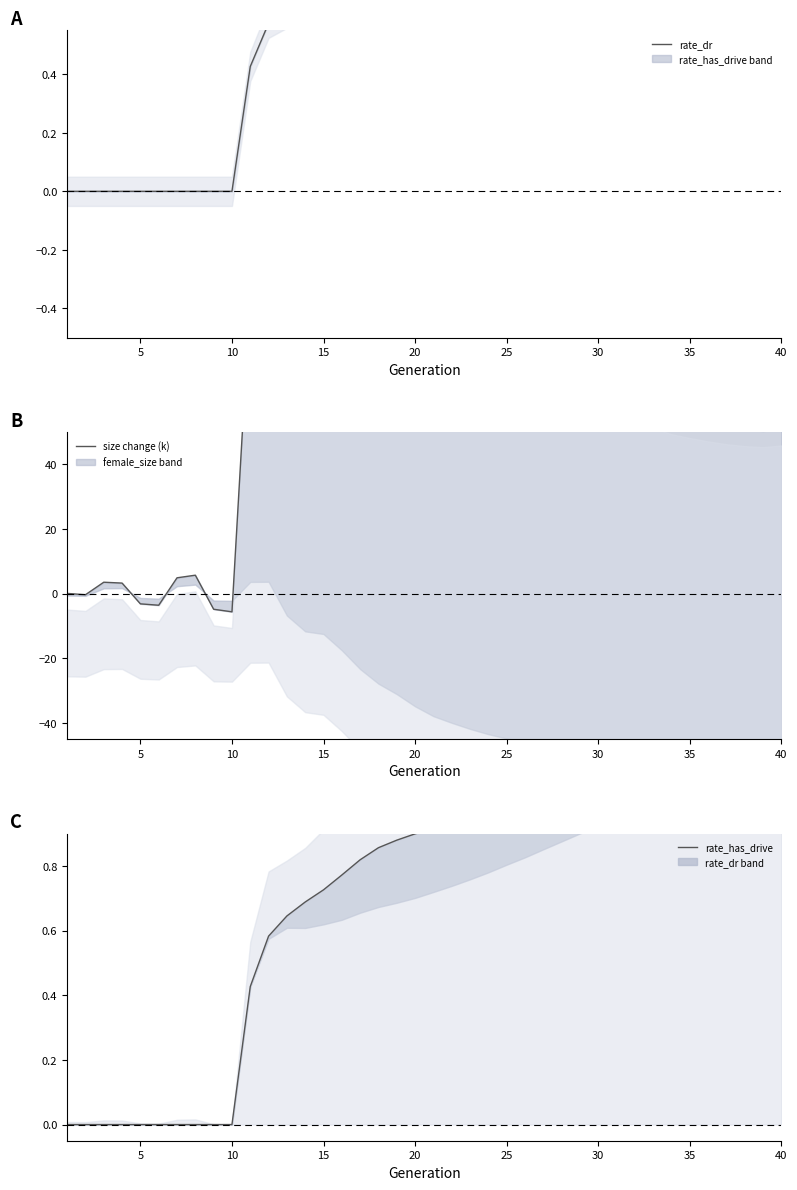

The value of rate_has_drive at 10 is -0.5. True or false?

False